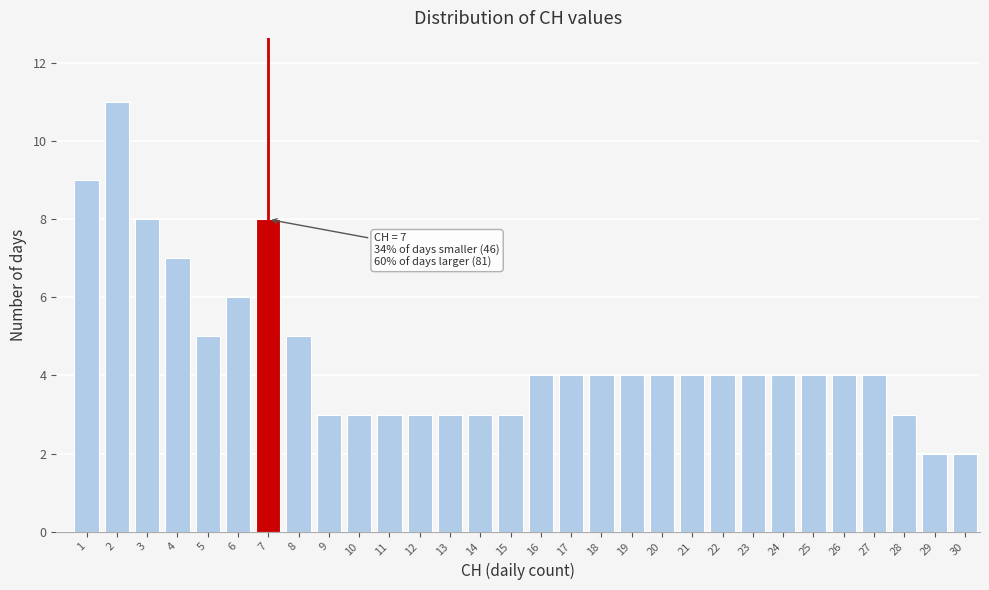

Reading right to left, what are all the values shown in this chart?

30=2	29=2	28=3	27=4	26=4	25=4	24=4	23=4	22=4	21=4	20=4	19=4	18=4	17=4	16=4	15=3	14=3	13=3	12=3	11=3	10=3	9=3	8=5	7=8	6=6	5=5	4=7	3=8	2=11	1=9